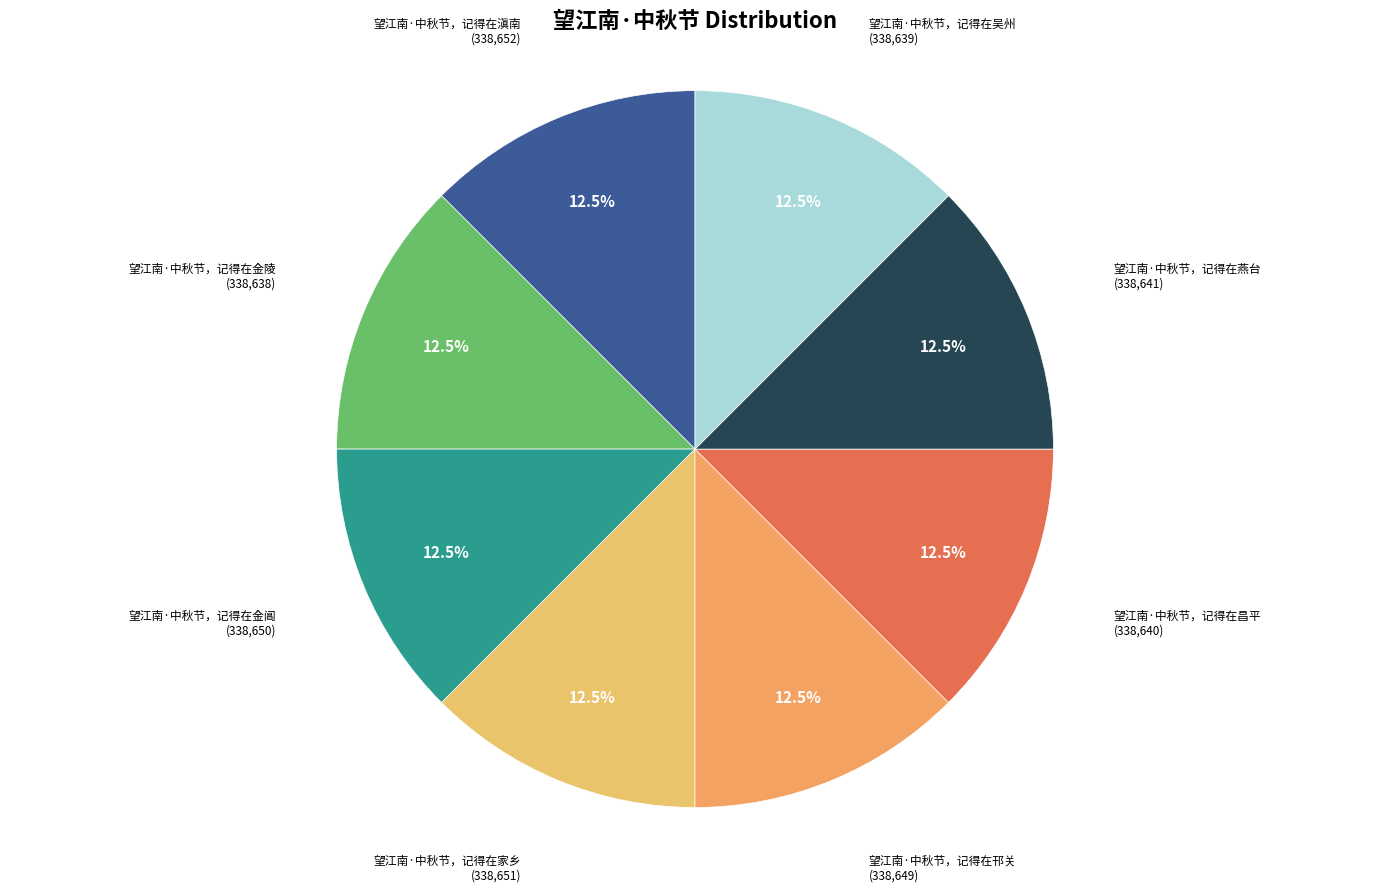

Approximately how many times larger is the value at 望江南·中秋节，记得在邗关 compared to 望江南·中秋节，记得在金陵?

1.0